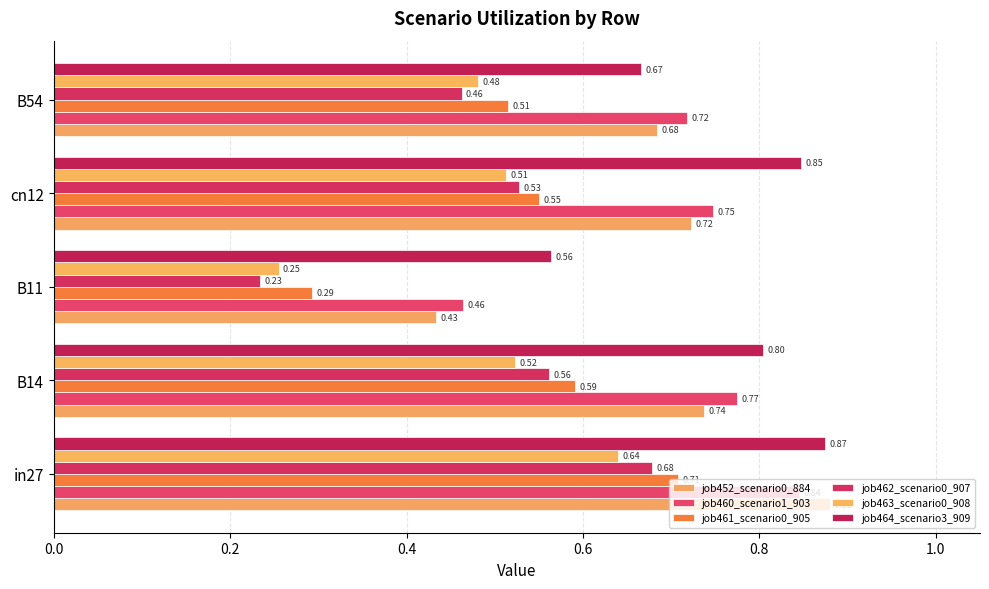

Which category has the lowest value in the job461_scenario0_905 series?

B11